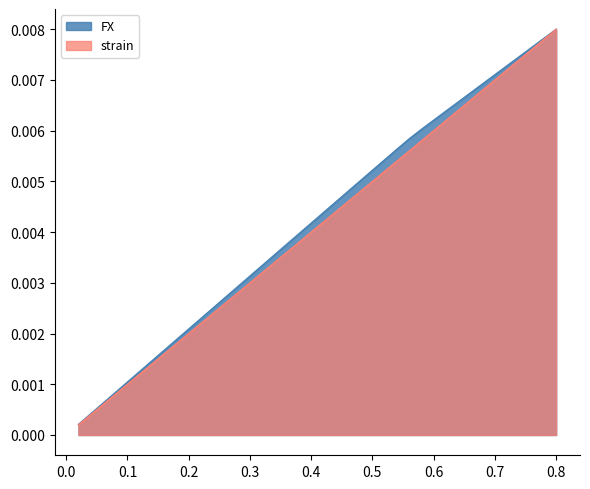

At which category is the sum across all series the highest?

0.8